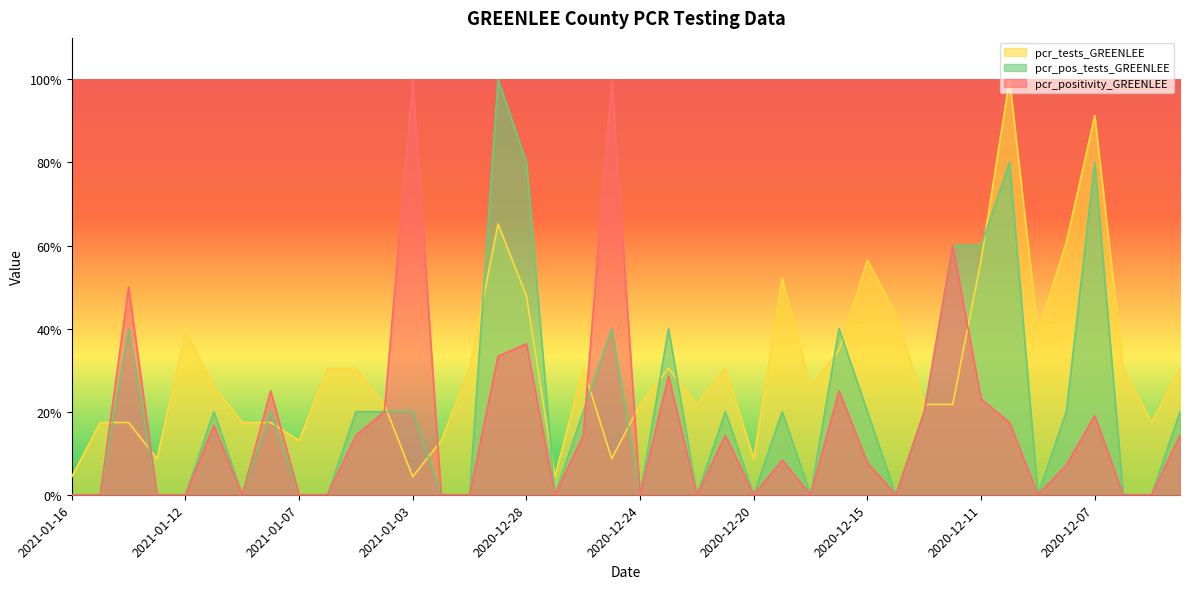

What is the value of the pcr_tests_GREENLEE point at the 31st from the left?

0.2